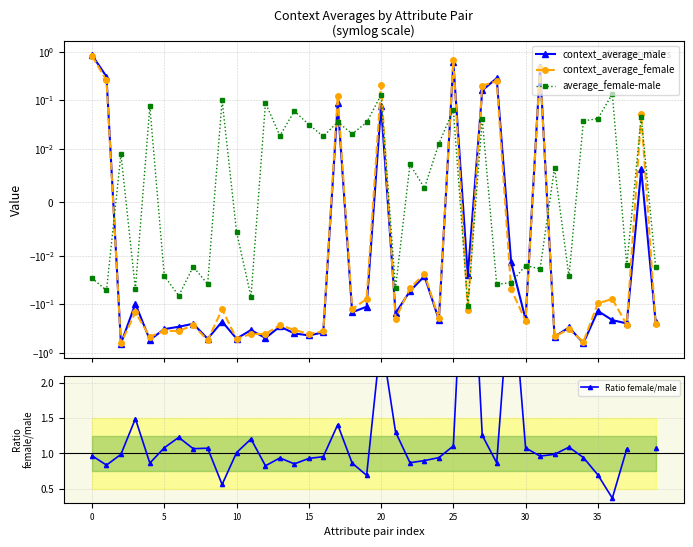

Which series ends up on top after the final intersection of context_average_male and average_female-male?

average_female-male